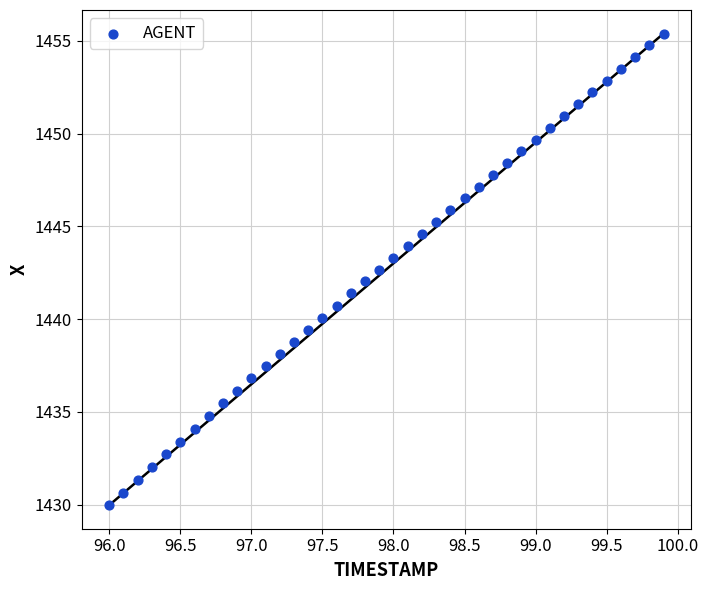

What is the range of X values (max minus min)?

3.9